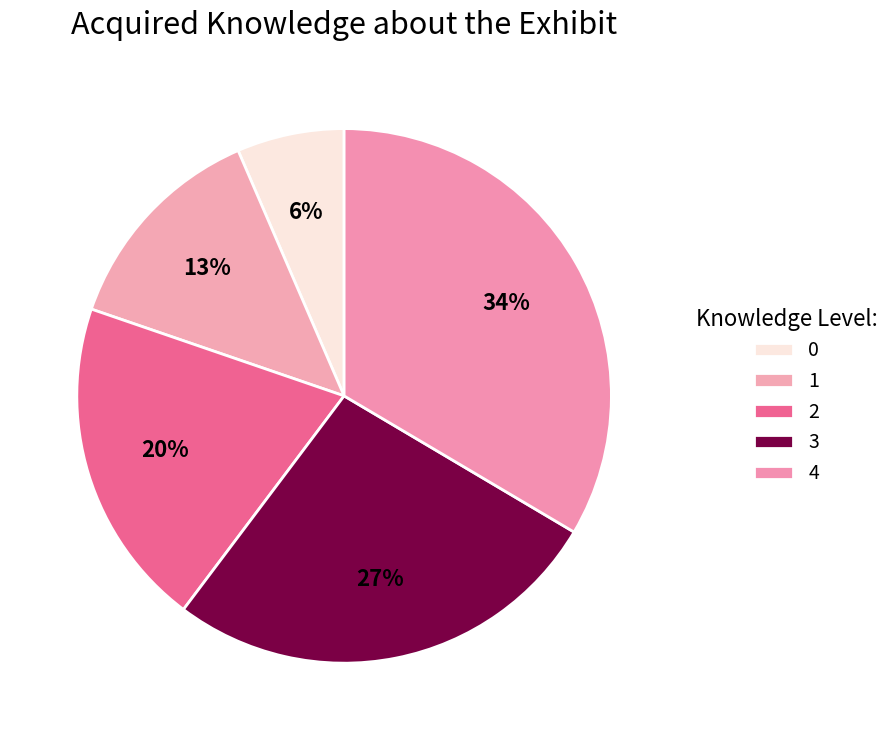

To the nearest percent, what is the combined percentage of 1 and 2?

33%